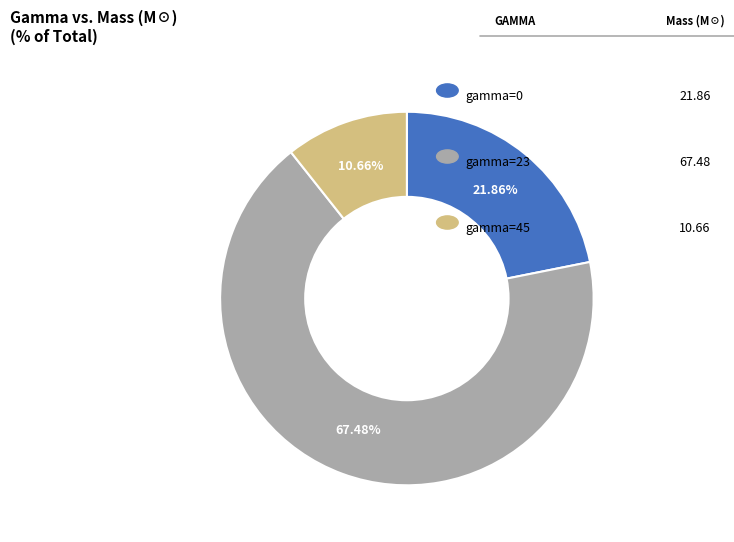

Is there any slice that represents more than half of the pie?

Yes